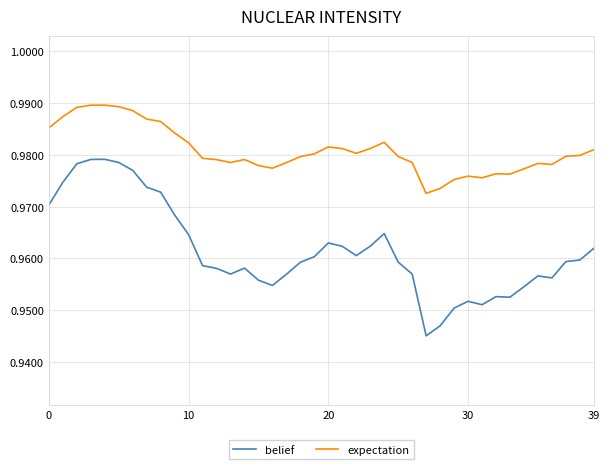

Which series has the largest total across all categories?

expectation